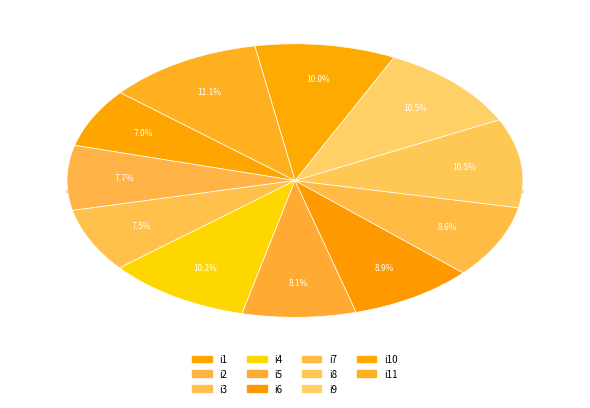

Count the number of slices in the pie.

11